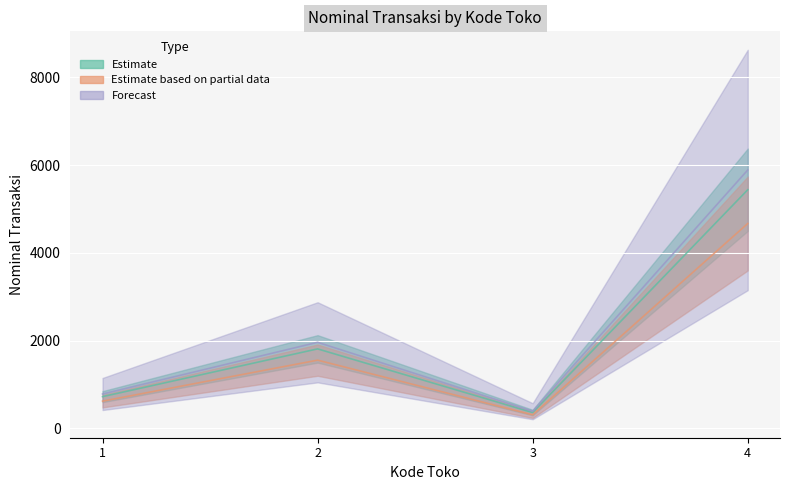

Where is the first local maximum?

2